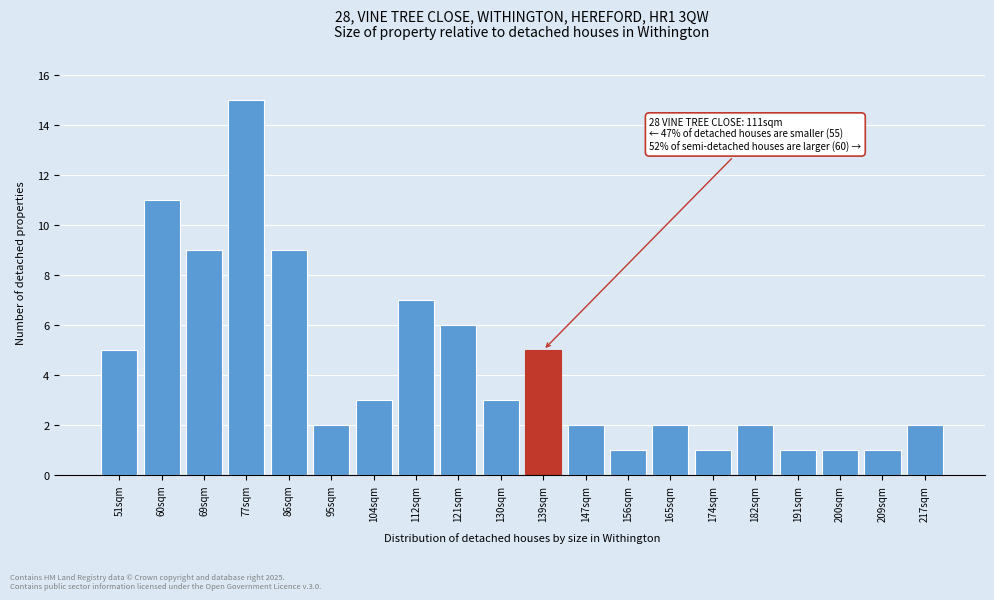

Reading left to right, what are all the values shown in this chart?

51sqm=5	60sqm=11	69sqm=9	77sqm=15	86sqm=9	95sqm=2	104sqm=3	112sqm=7	121sqm=6	130sqm=3	139sqm=5	147sqm=2	156sqm=1	165sqm=2	174sqm=1	182sqm=2	191sqm=1	200sqm=1	209sqm=1	217sqm=2